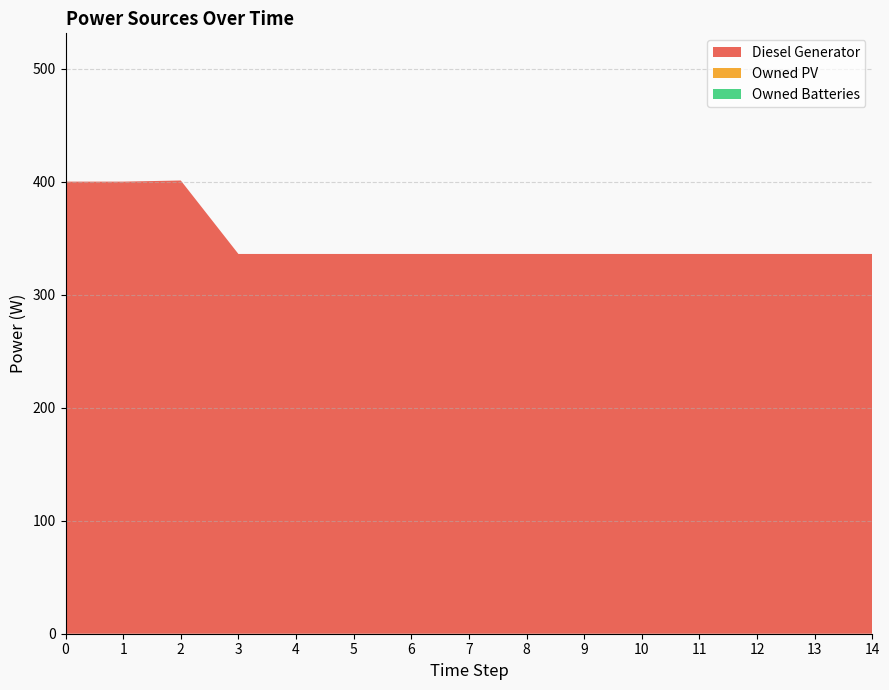

Reading right to left, list all the values displayed in this chart.

Diesel Generator: 336	336	336	336	336	336	336	336	336	336	336	336	401	400	400
Owned PV: 0	0	0	0	0	0	0	0	0	0	0	0	0	0	0
Owned Batteries: 0	0	0	0	0	0	0	0	0	0	0	0	0	0	0